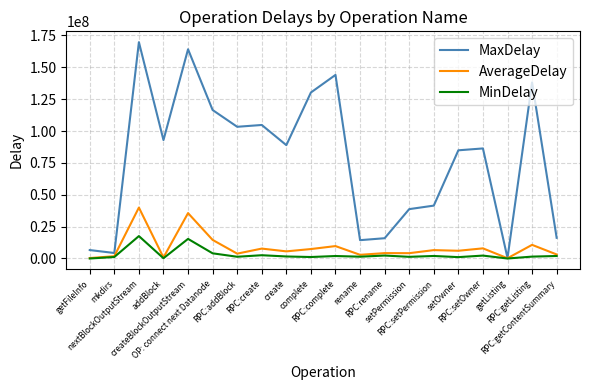

Which series has the largest total across all categories?

MaxDelay